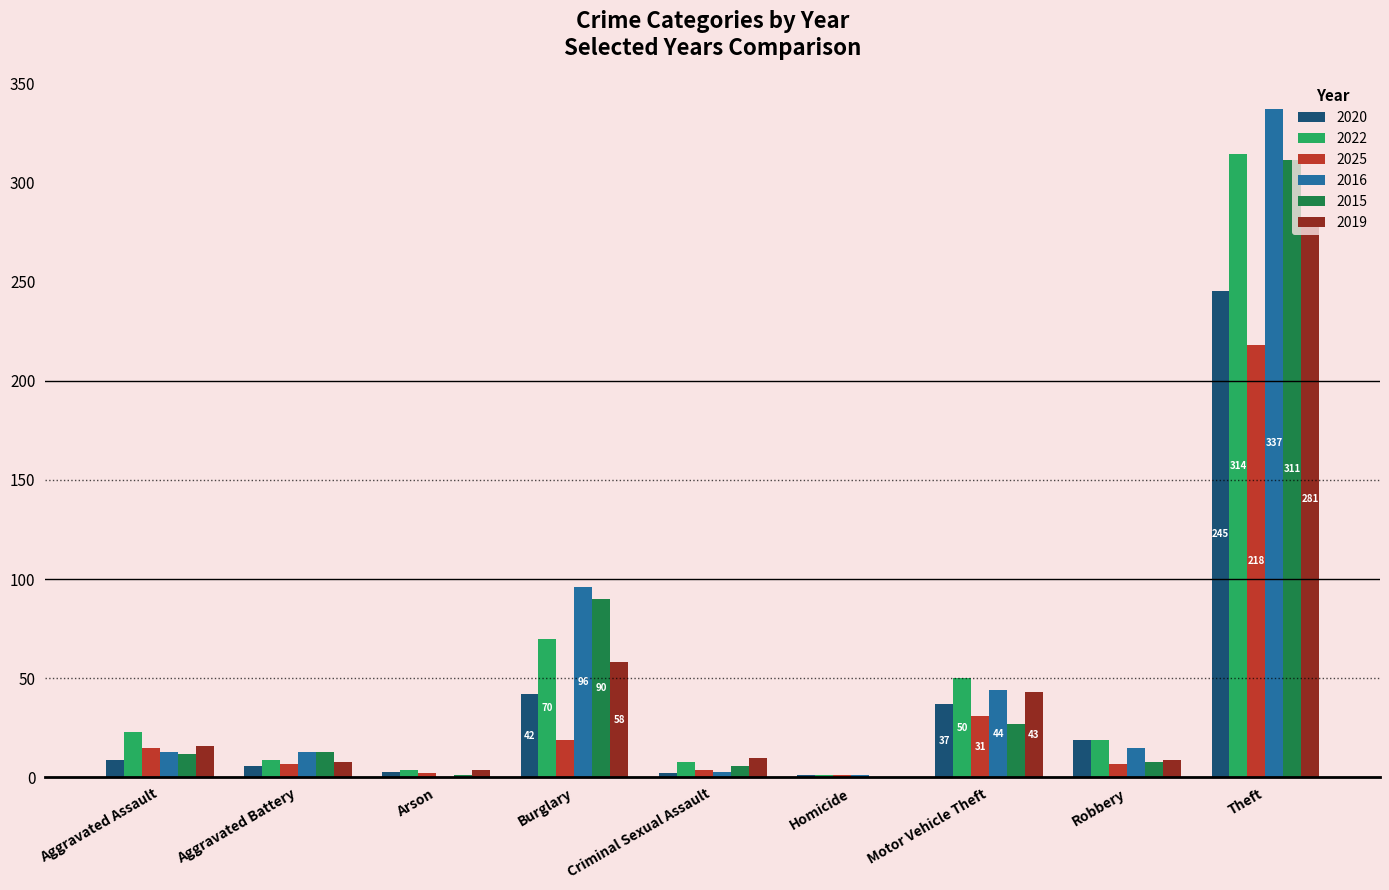

At which label is 2019 closest to 140?

Burglary